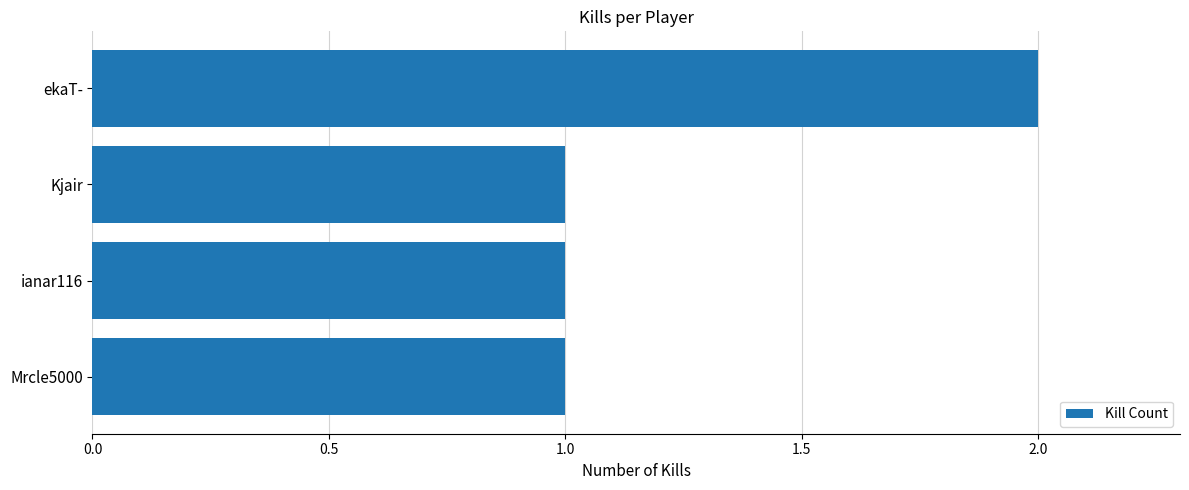

The chart shows a value of 0 at ianar116. True or false?

False